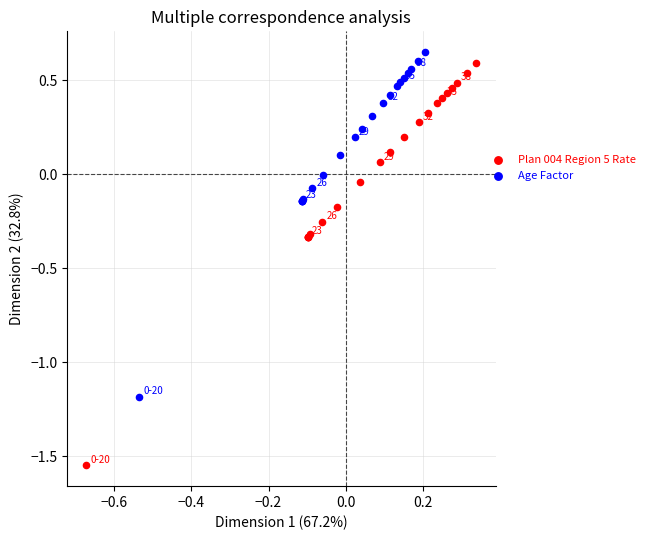

Which series has the largest Y range (max minus min)?

Plan 004 Region 5 Rate